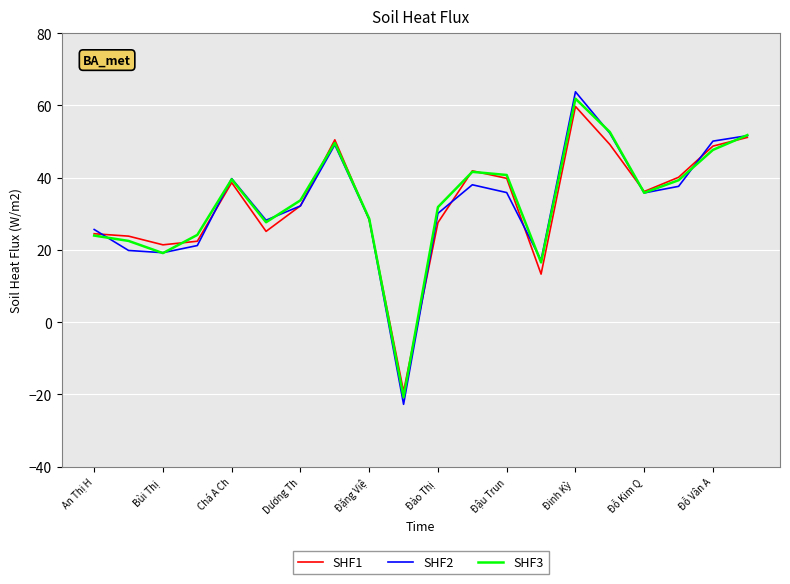

What is the greatest value displayed?

63.8